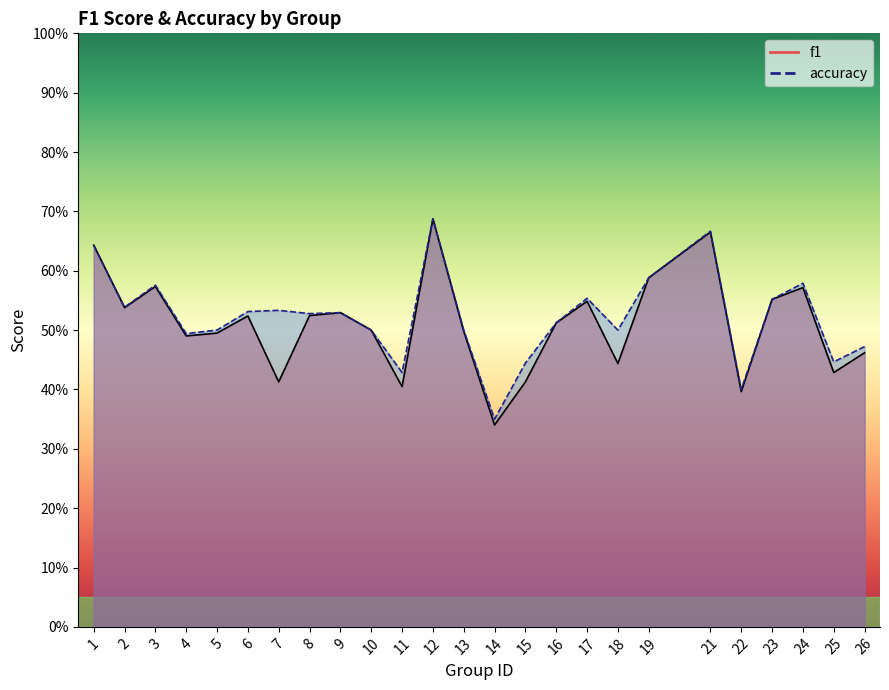

True or false: accuracy has more than 2 interior local peaks.

True